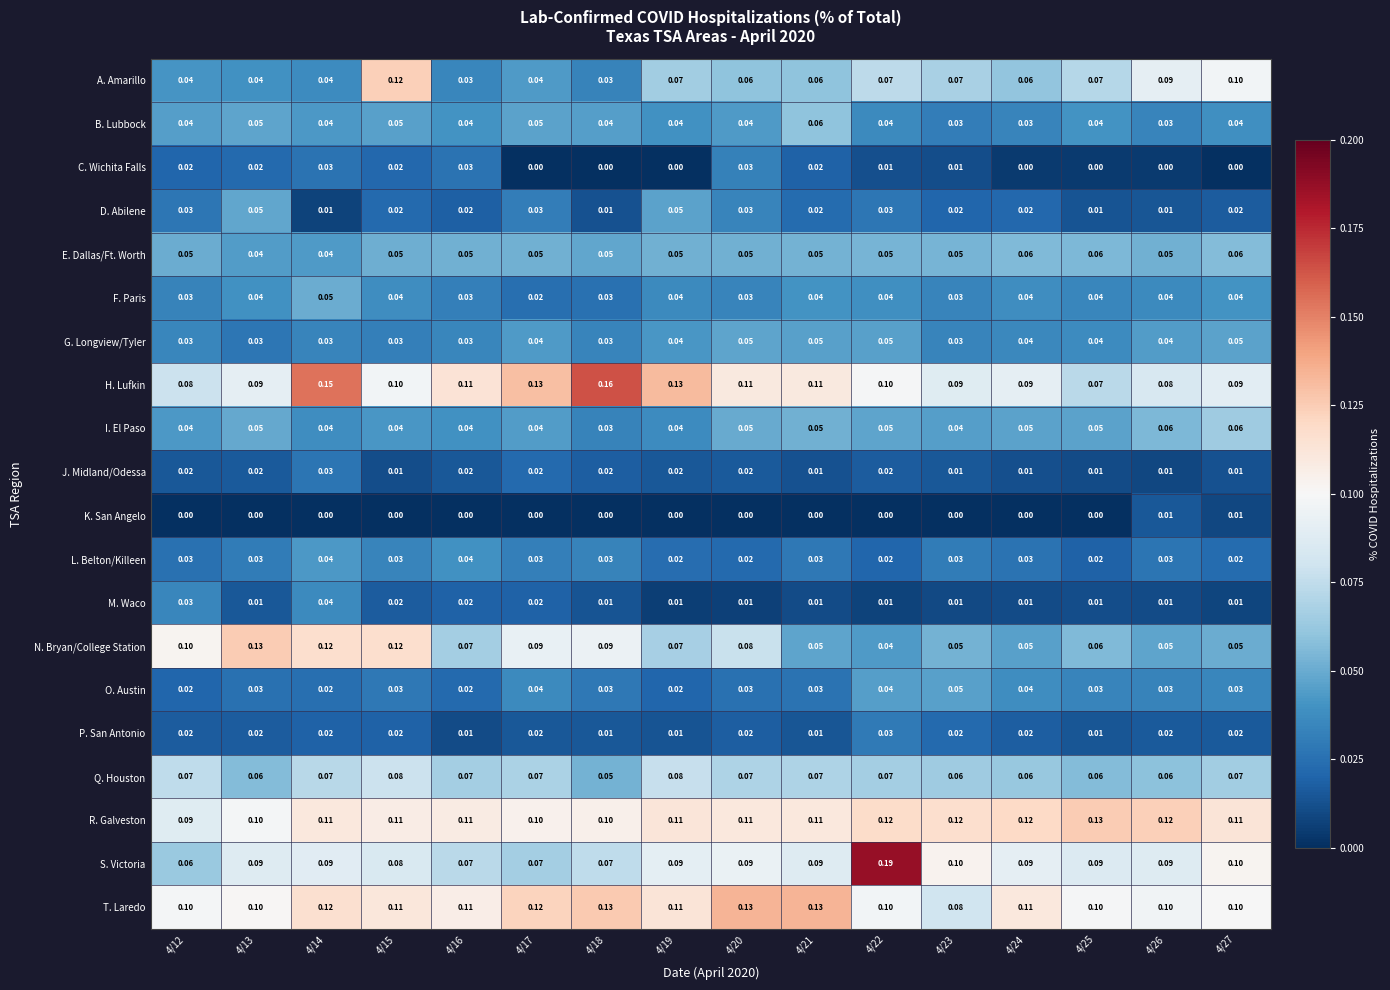

Count the number of categories in the chart.

16